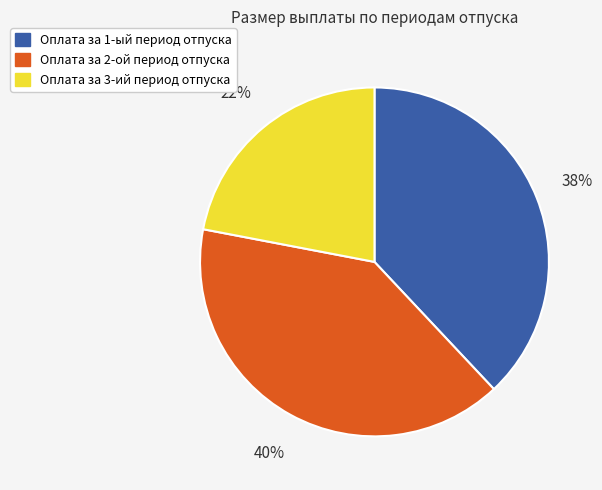

Combined, do Оплата за 1-ый период отпуска and Оплата за 3-ий период отпуска account for over 50%?

Yes